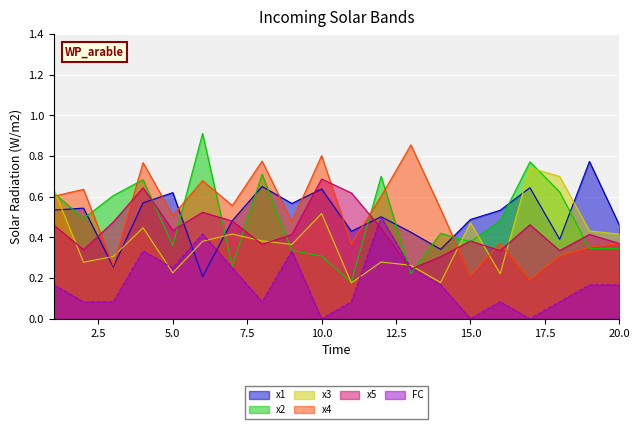

List the series in order of their peak value, lowest first.

FC, x5, x3, x1, x4, x2